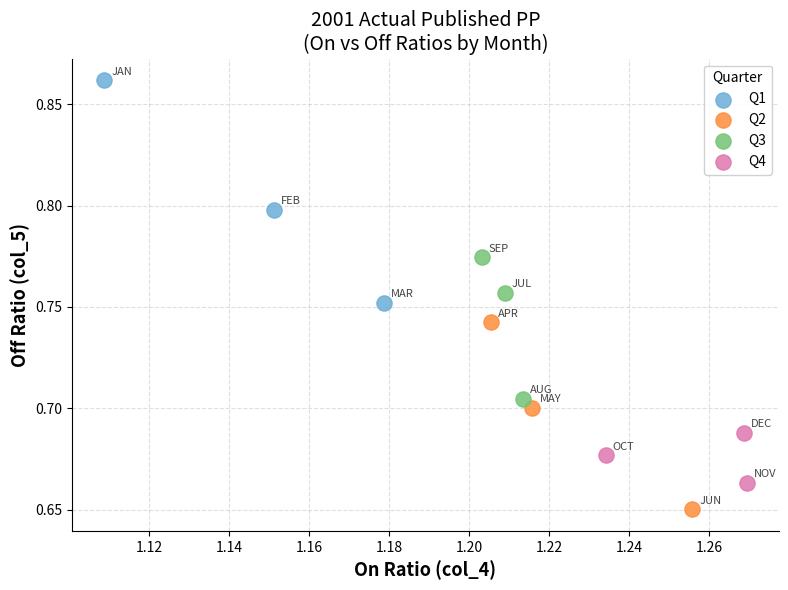

Which series contains the highest Y value?

Q1